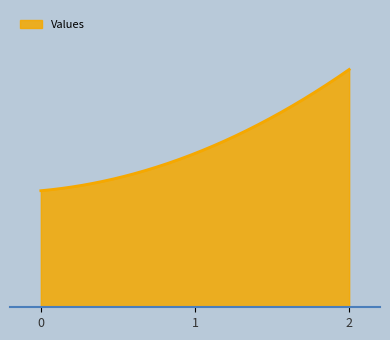

What is the value of the 2nd point from the left?

471.4